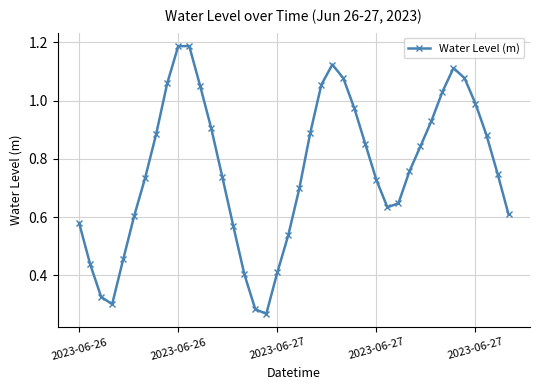

How many interior local peaks (higher than both neighbors) does the data have?

3